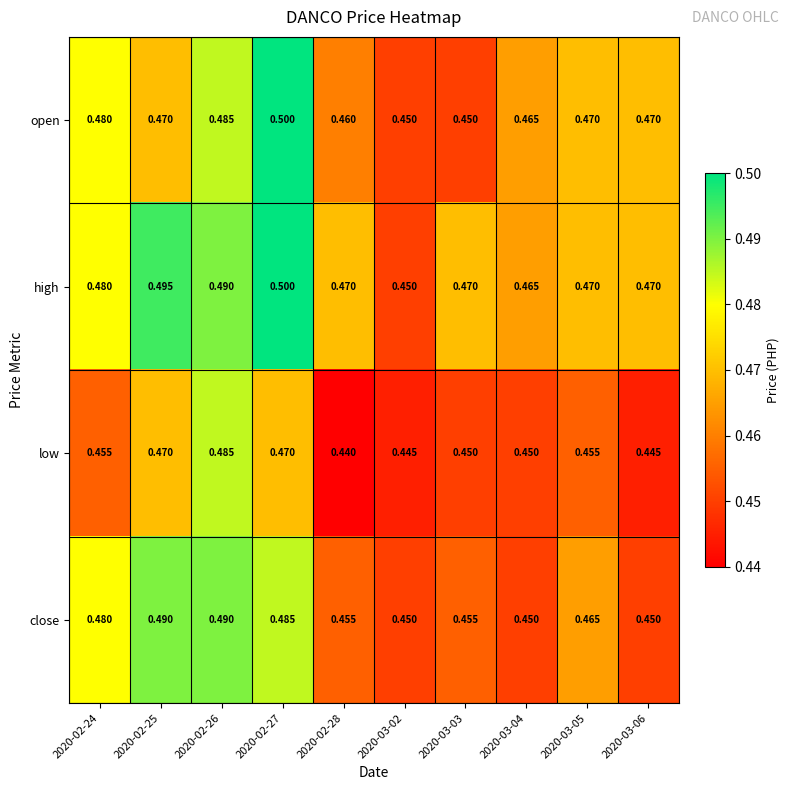

Which series has the largest total across all categories?

high